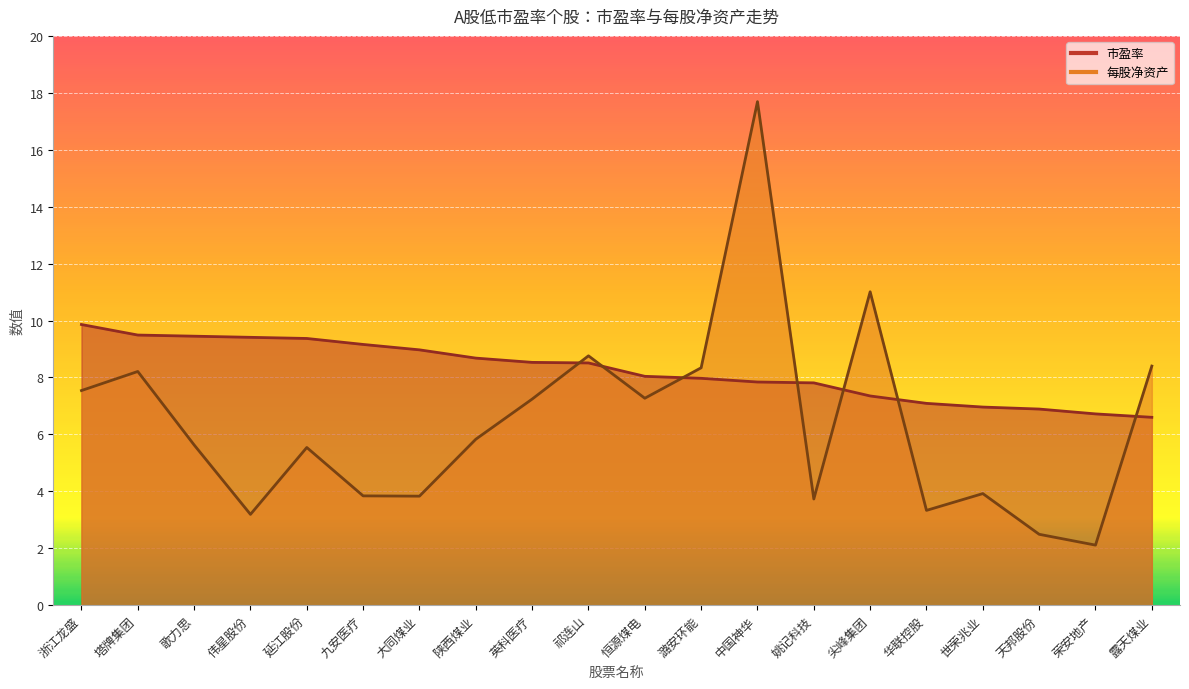

At 九安医疗, list the series in order from largest to smallest.

市盈率, 每股净资产